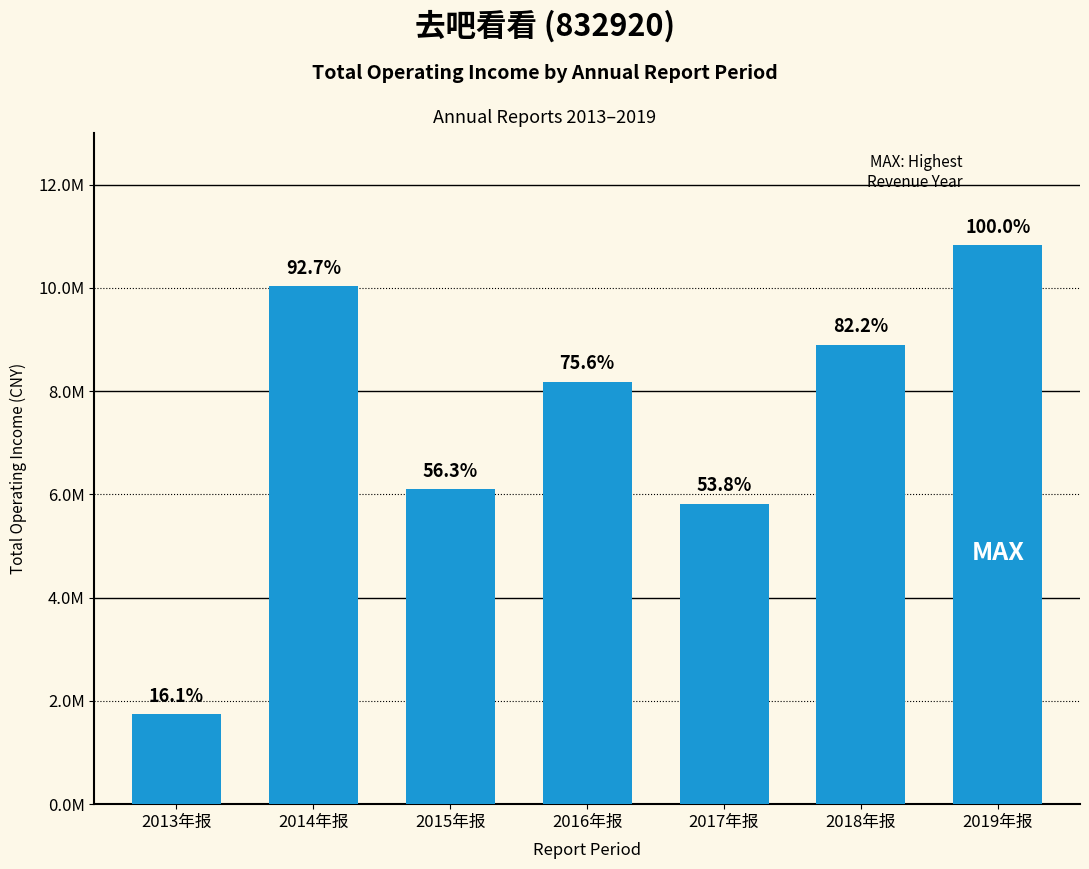

Which category has the highest value across all series?

2019年报